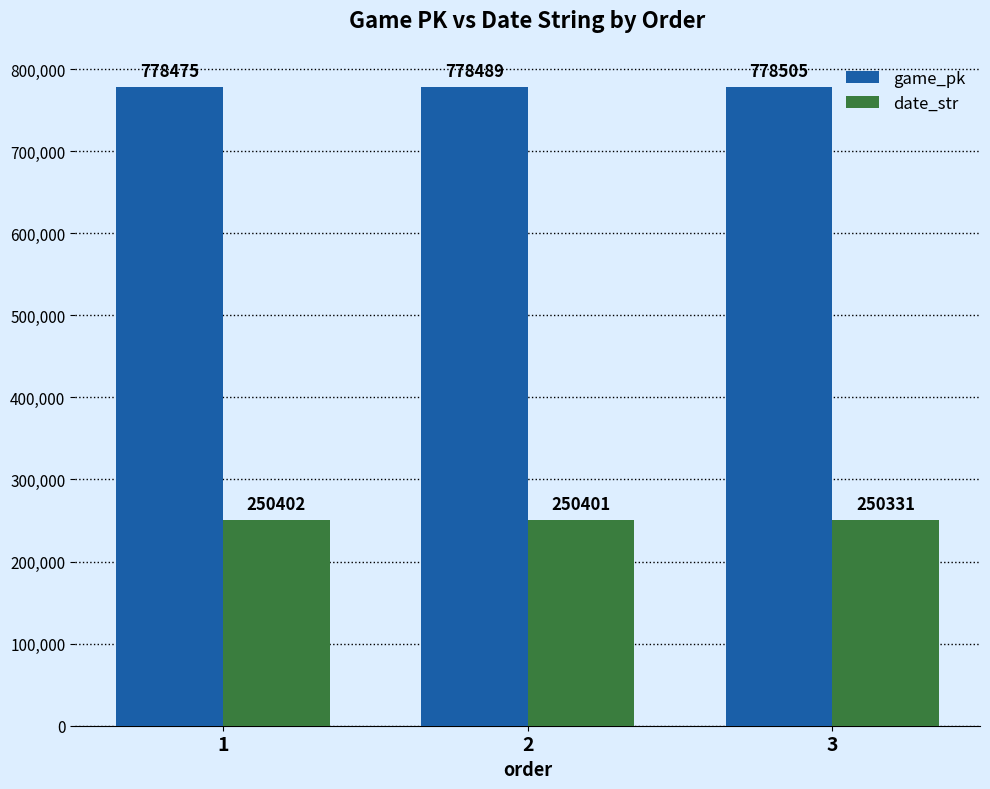

Reading right to left, extract all data points from this chart.

game_pk: 778505	778489	778475
date_str: 250331	250401	250402